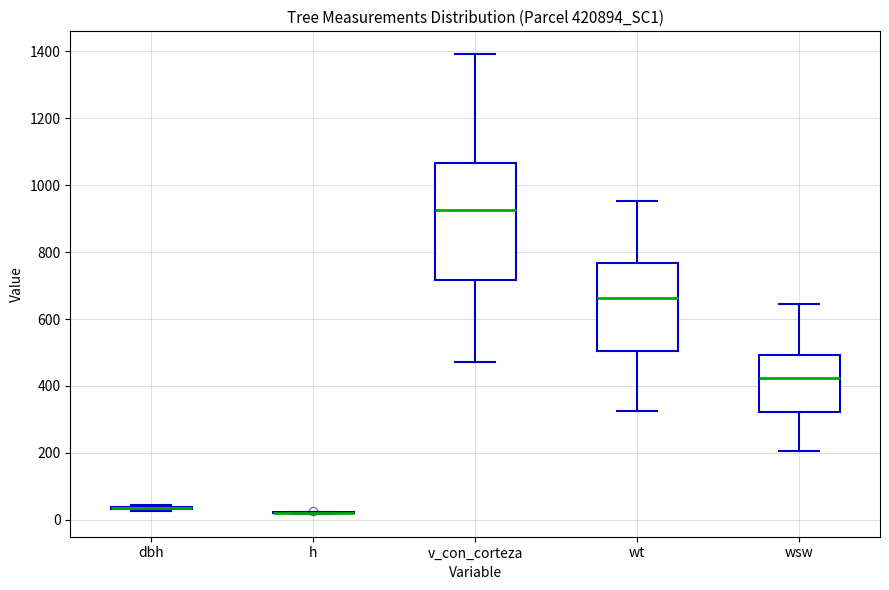

Reading left to right, transcribe this box plot: for each box, give where its median line is, the range the box spans, and where its two whiskers end, as read against the y-axis. The values are not printed on the chart, so give them approximately, as read against the axis.

dbh: box collapsed to a line at 40, whiskers 20 to 40
h: box collapsed to a line at 20, whiskers 20 to 20
v_con_corteza: median 920, box 720 to 1060, whiskers 480 to 1400
wt: median 660, box 500 to 760, whiskers 320 to 960
wsw: median 420, box 320 to 500, whiskers 200 to 640